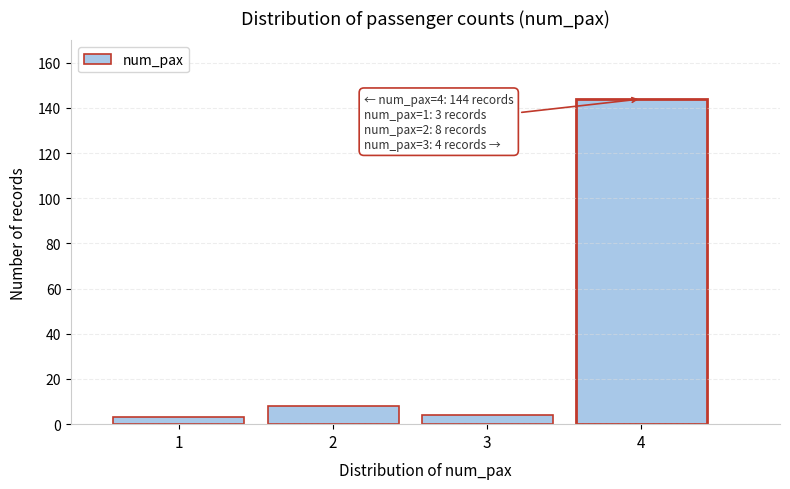

Reading right to left, what are all the values shown in this chart?

4=144	3=4	2=8	1=3